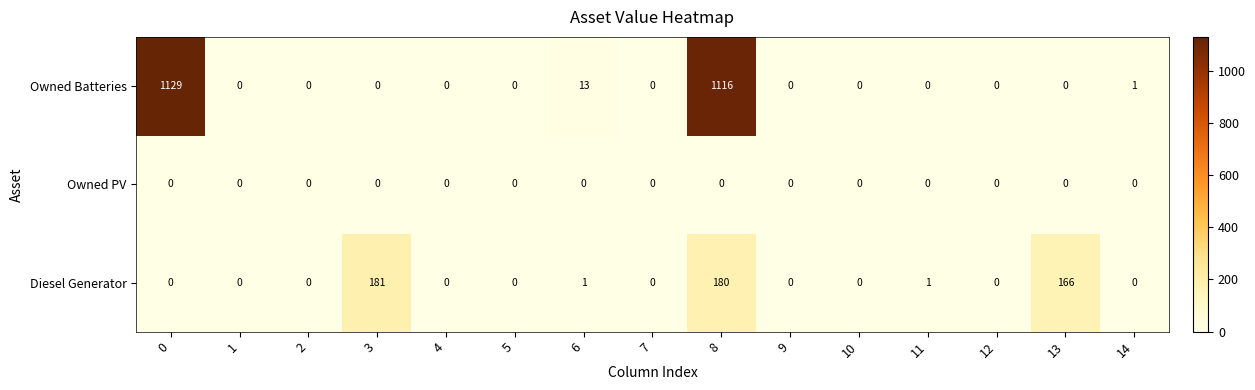

What is the average value of the Diesel Generator series?

35